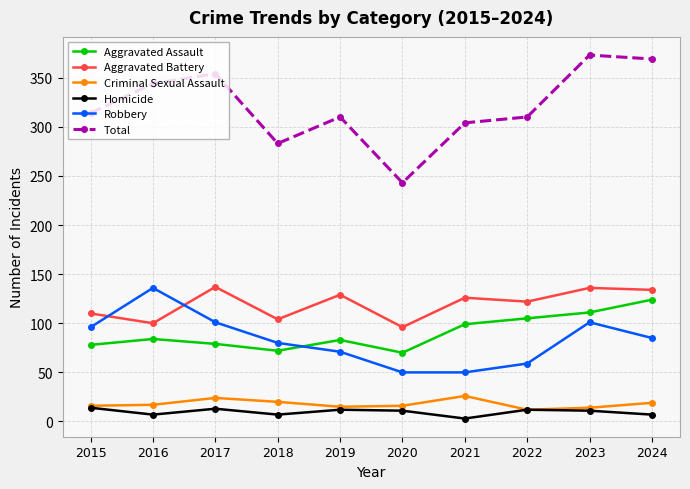

What is the value of the Aggravated Battery point at the 5th from the left?

129